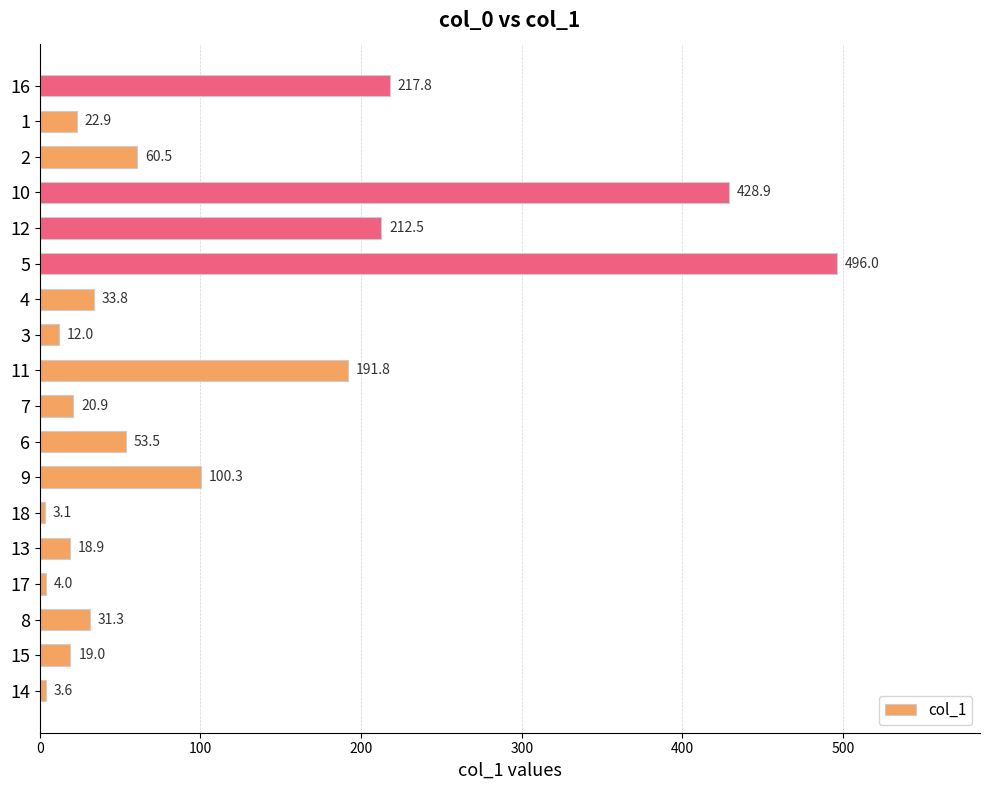

What is the average value?

107.3